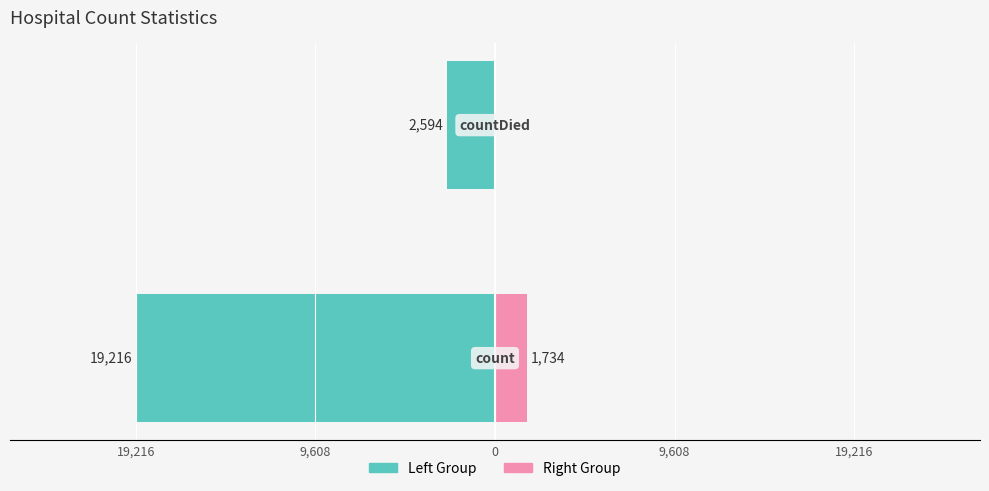

Reading left to right, what are all the values shown in this chart?

Left Group: 19,216=-19216	9,608=-2594
Right Group: 19,216=1734	9,608=0